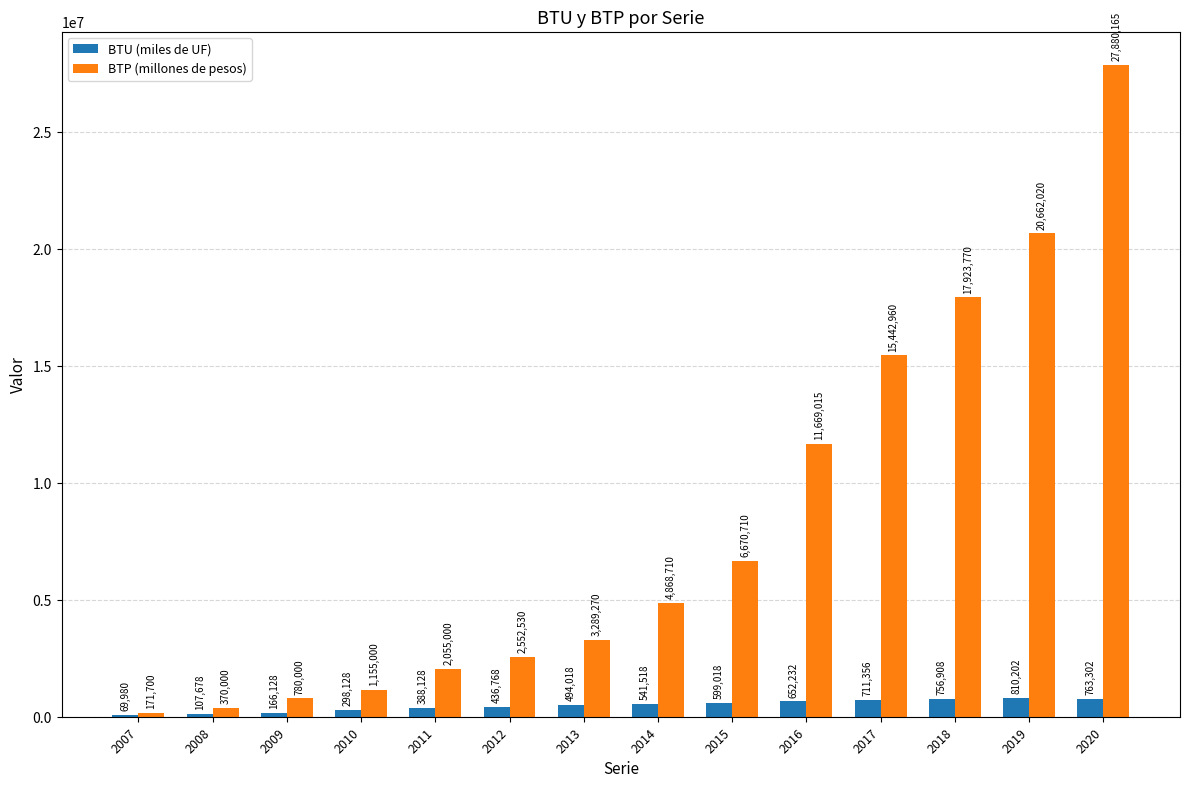

Reading left to right, extract all data points from this chart.

BTU (miles de UF): 69980	107678	166128	298128	388128	436768	494018	541518	599018	652232	711356	756908	810202	763302
BTP (millones de pesos): 171700	370000	780000	1155000	2055000	2552530	3289270	4868710	6670710	11669015	15442960	17923770	20662020	27880165